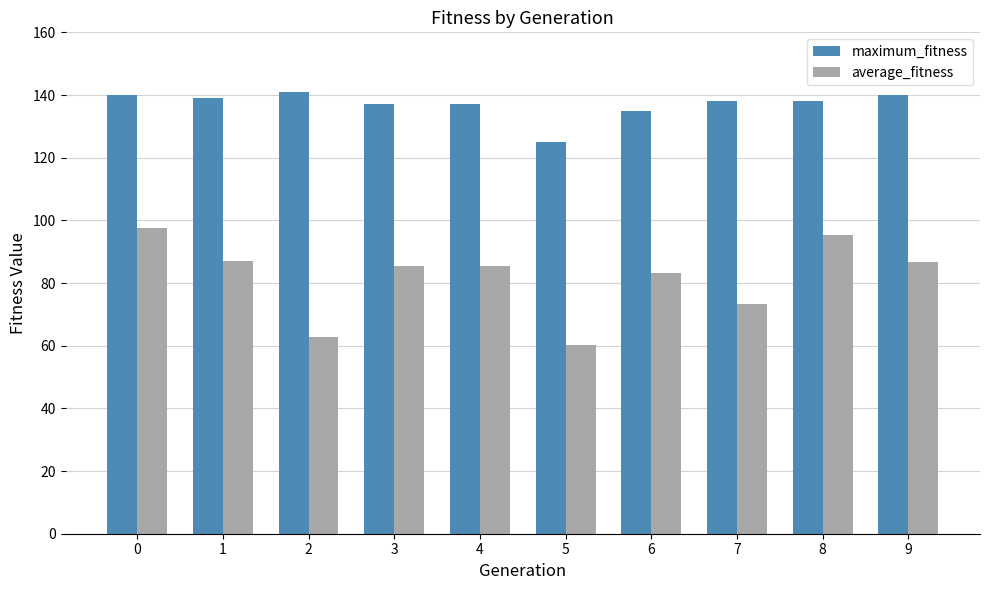

Is the value of average_fitness at 5 greater than the value of maximum_fitness at 0?

No